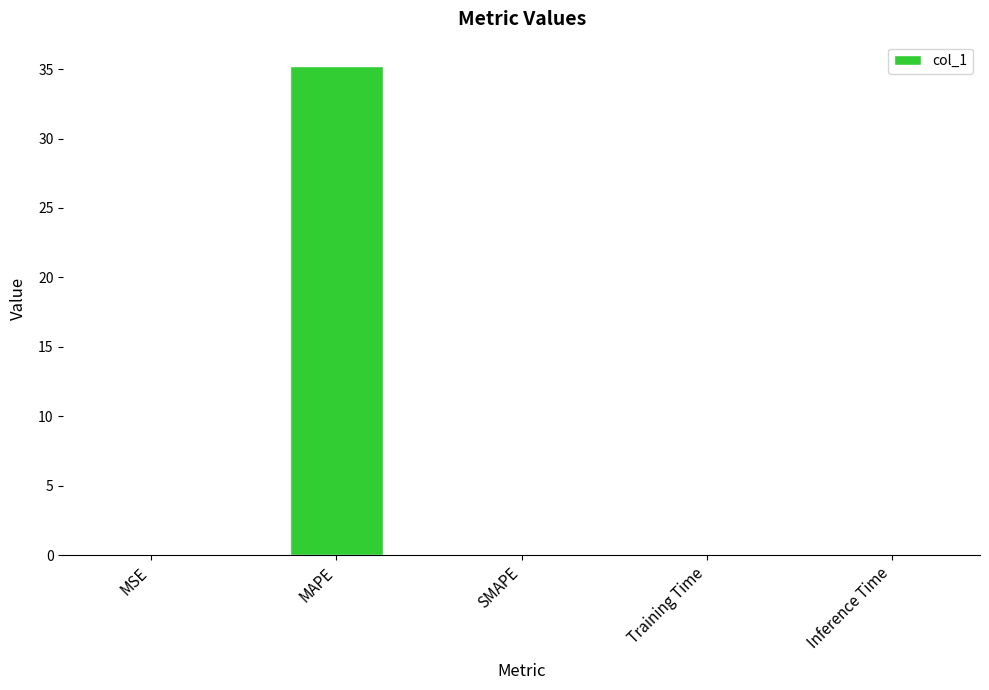

At which category does the chart reach its peak across all series?

MAPE